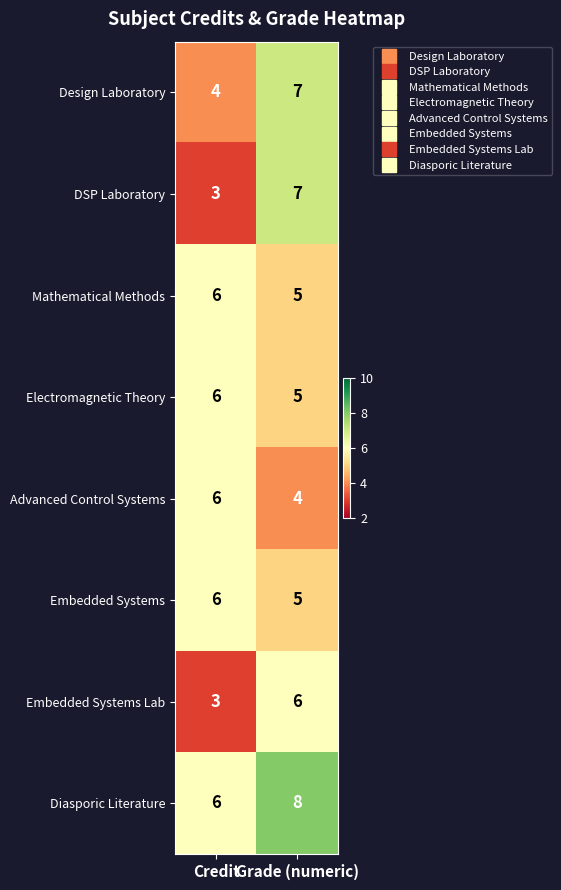

Which series has the largest total across all categories?

Diasporic Literature